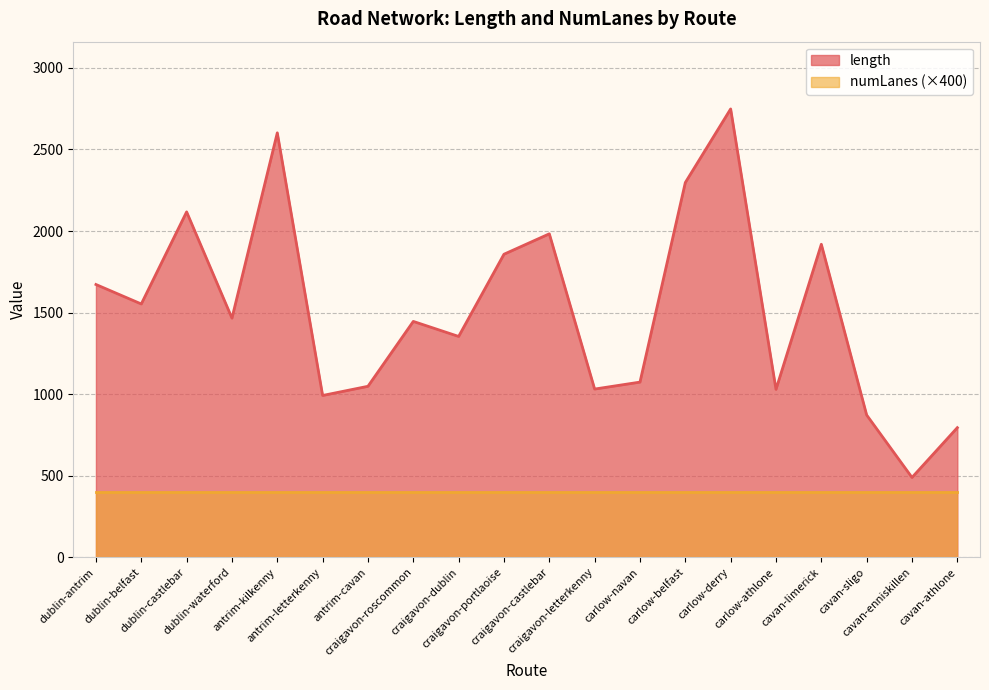

What is the sum of all values?

30348.7